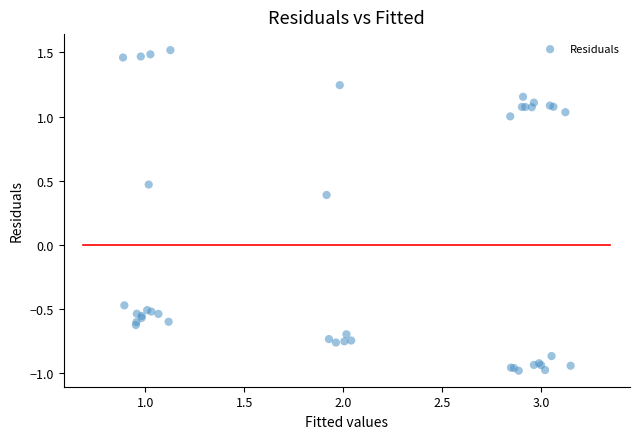

What Y value in the scatter plot is closest to 0?

0.4